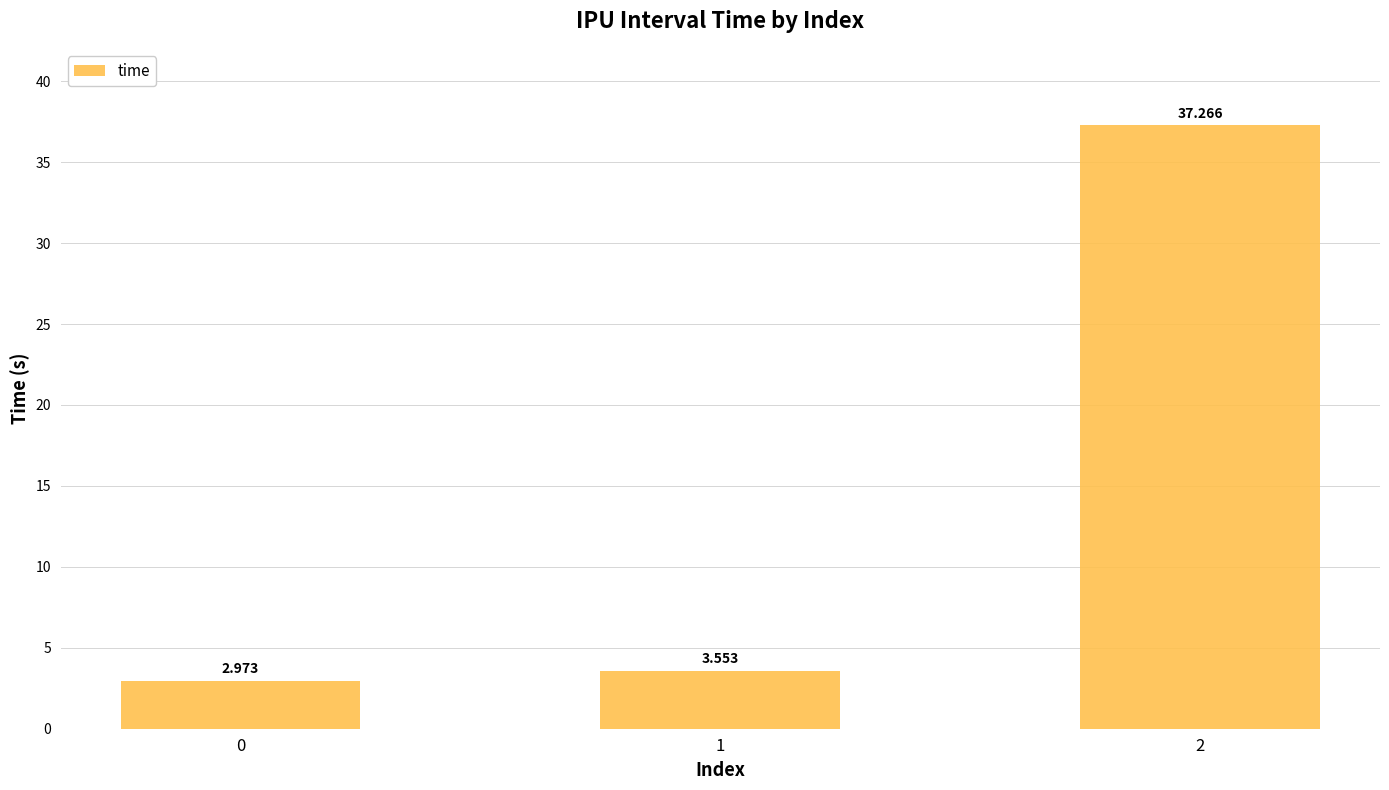

True or false: the data shows 23.0 at 2.

False